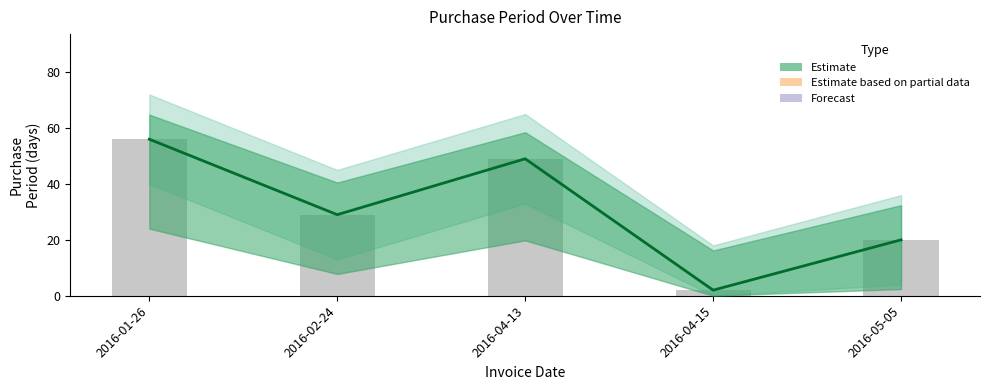

At which label is the value closest to 29?

2016-02-24